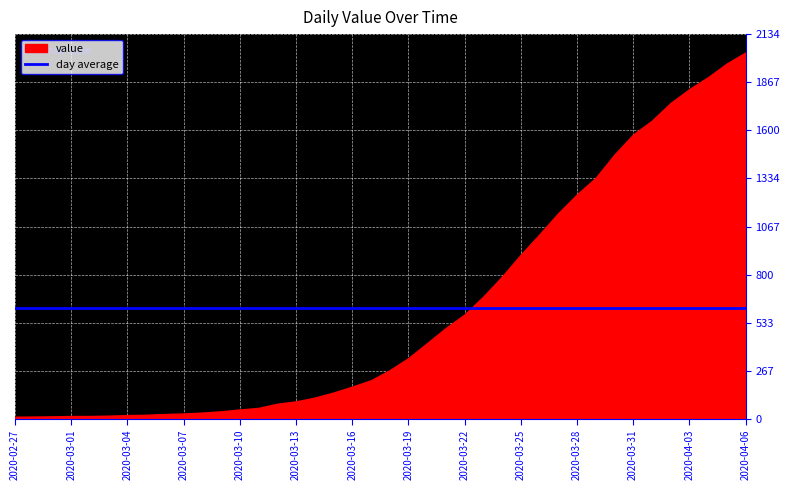

True or false: the data has more than 0 interior local peaks.

False